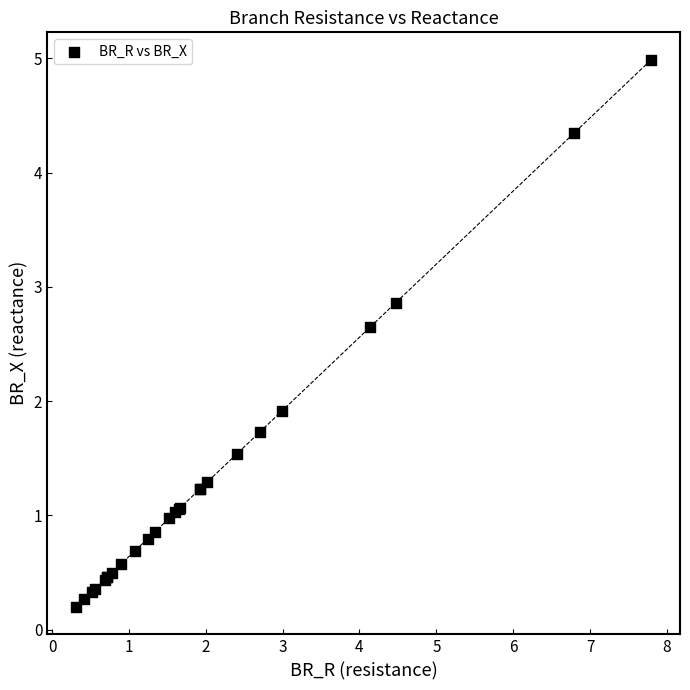

What Y value in the scatter plot is closest to 2?

1.9